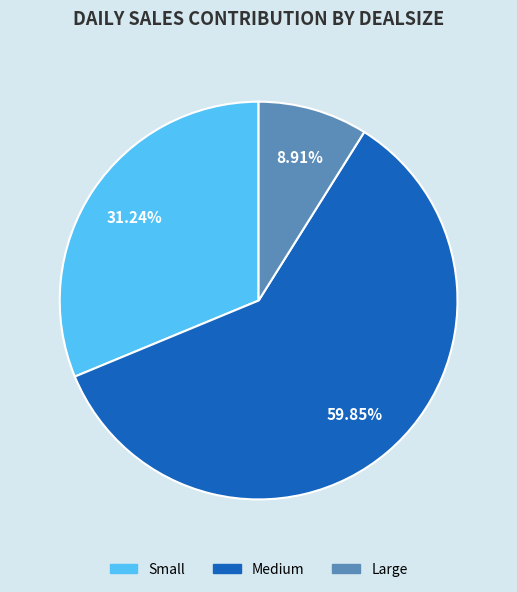

What is the ratio of the value at Medium to the value at Small?

1.9